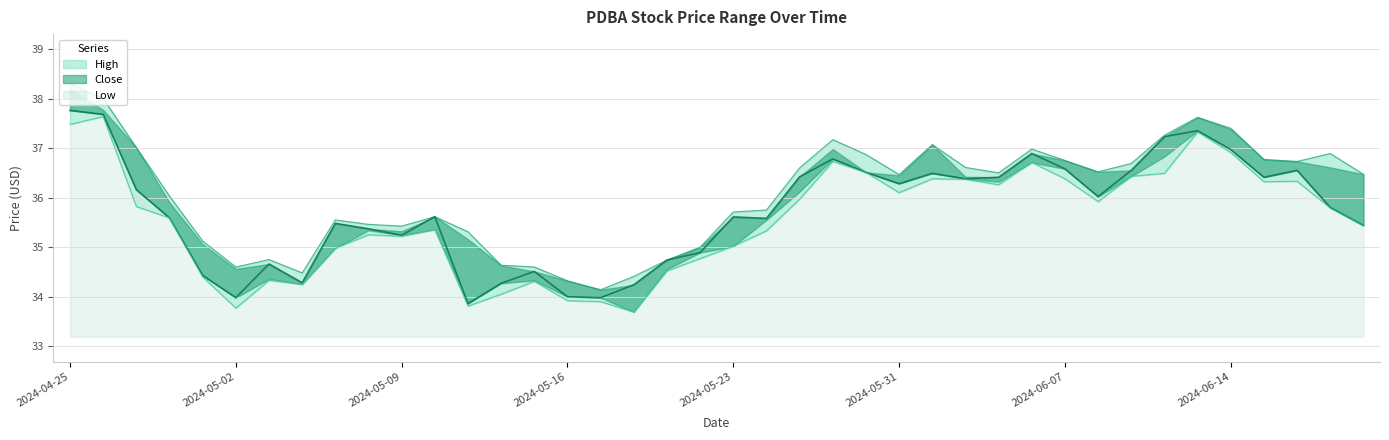

True or false: Close has a value of 36.2 at 2024-04-29.

True